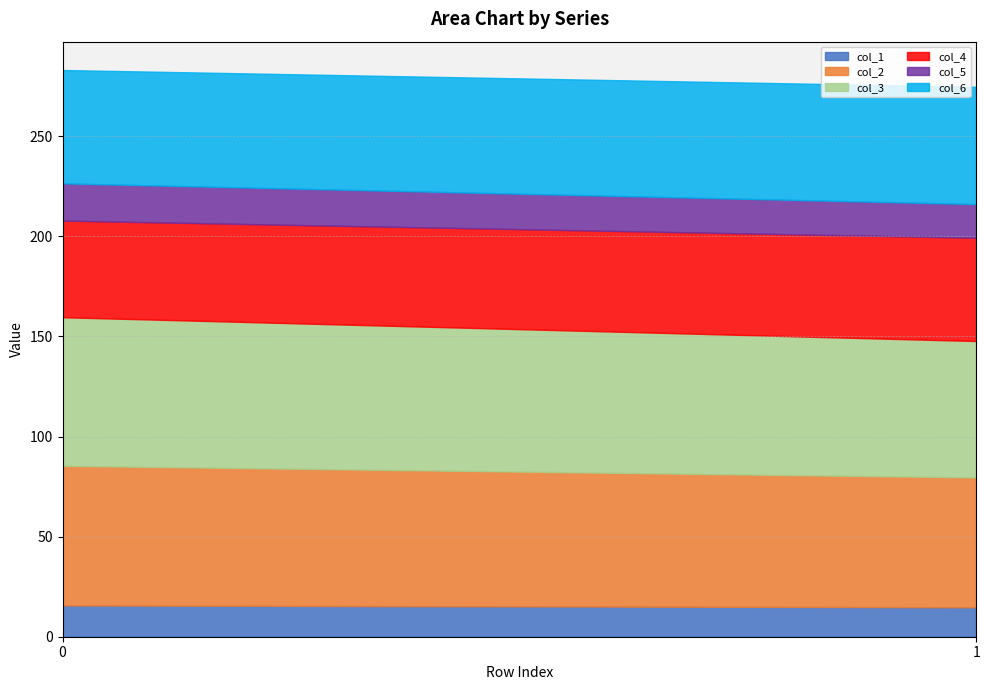

Is it true that col_2 equals 19.5 at 1?

False